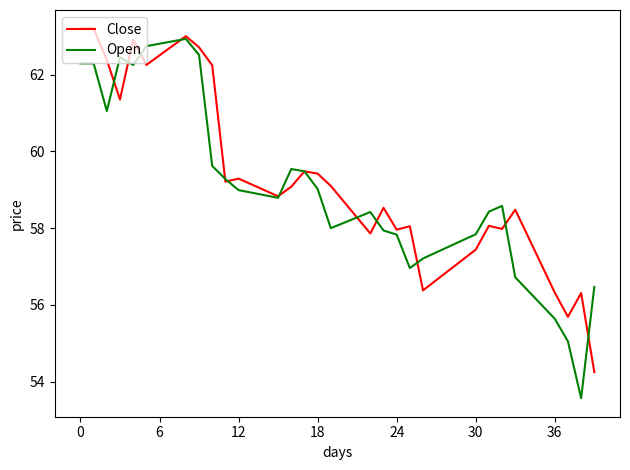

What is the highest value of the Open series?

62.9